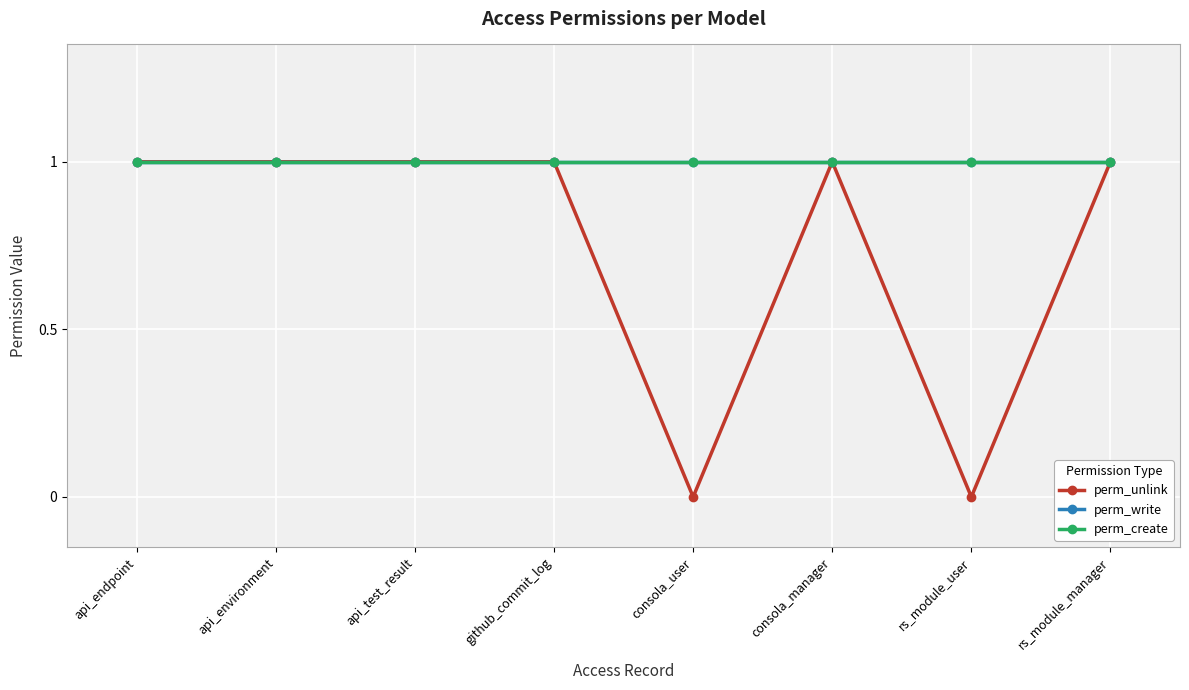

What are all the series names shown in the legend?

perm_unlink, perm_write, perm_create